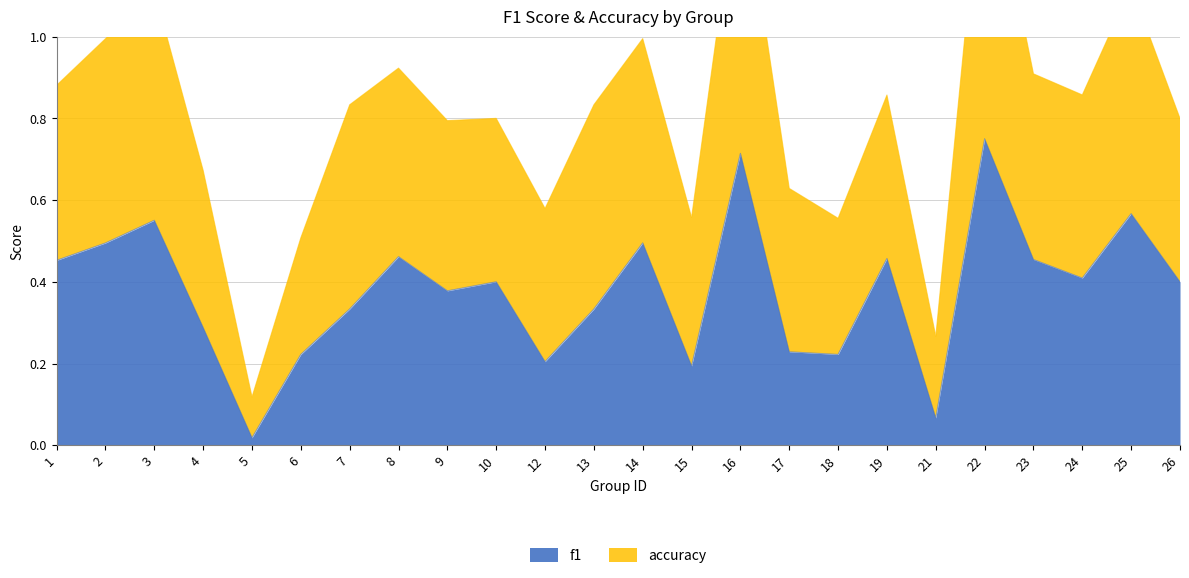

The chart shows a value of 0.5 at 19. True or false?

True